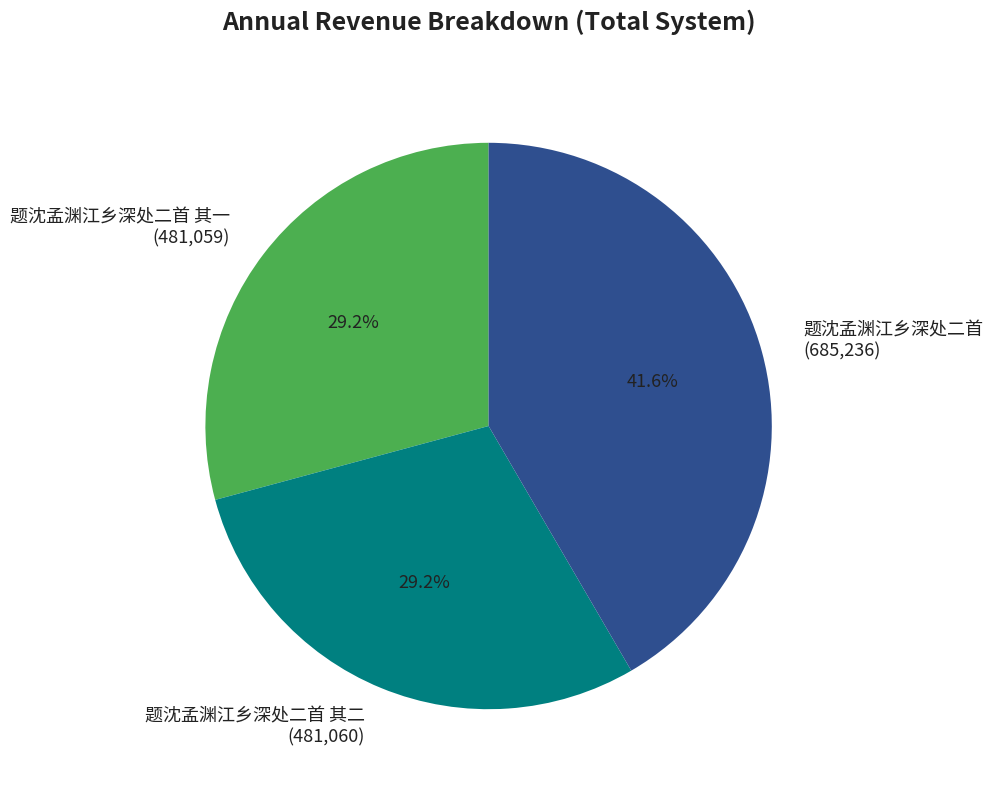

What is the largest slice in the pie chart?

题沈孟渊江乡深处二首